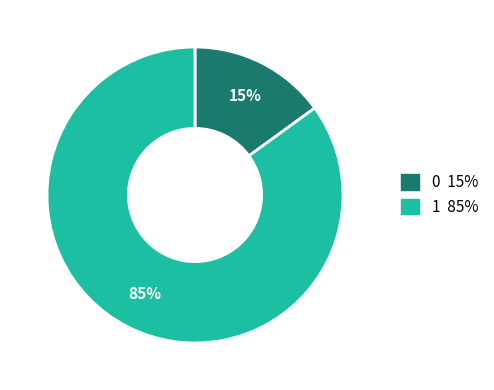

What percentage is the 1 slice, to the nearest percent?

85%